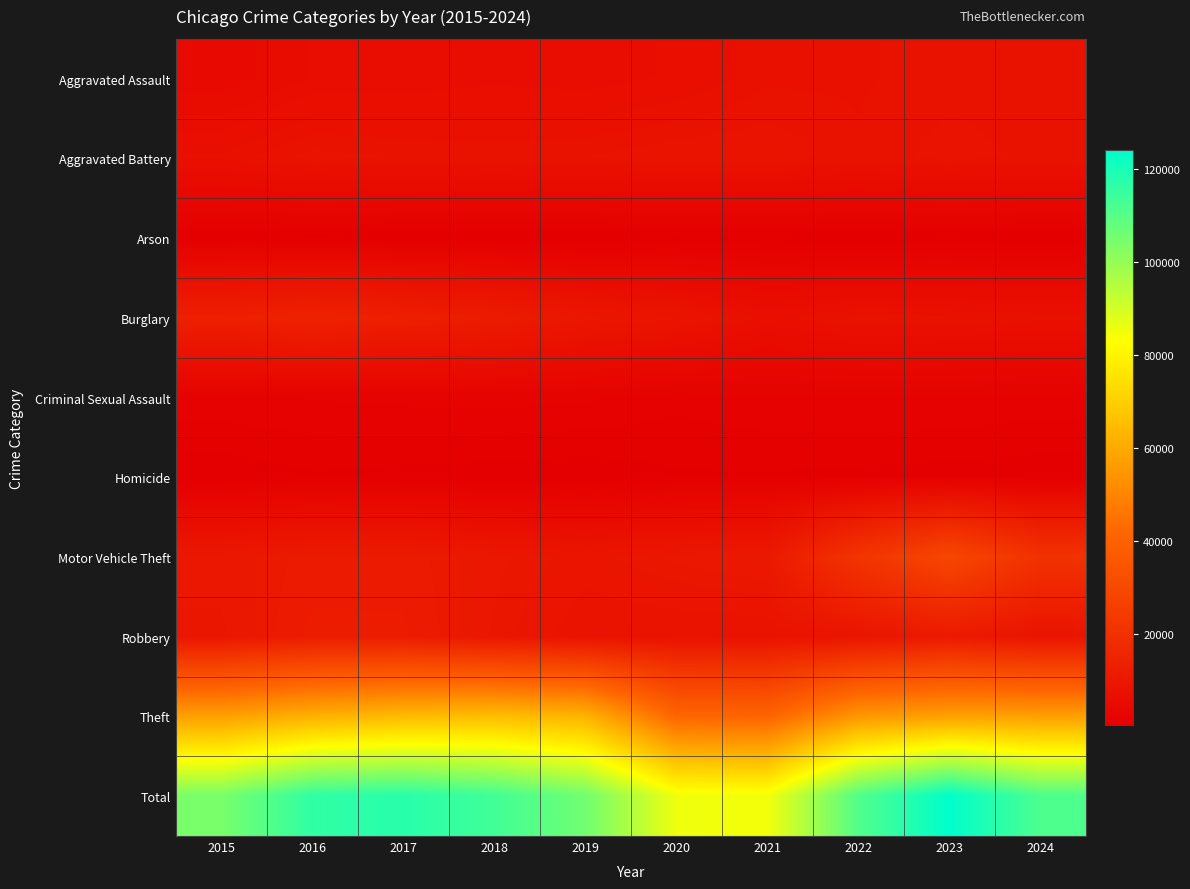

What is the greatest value displayed?

124024